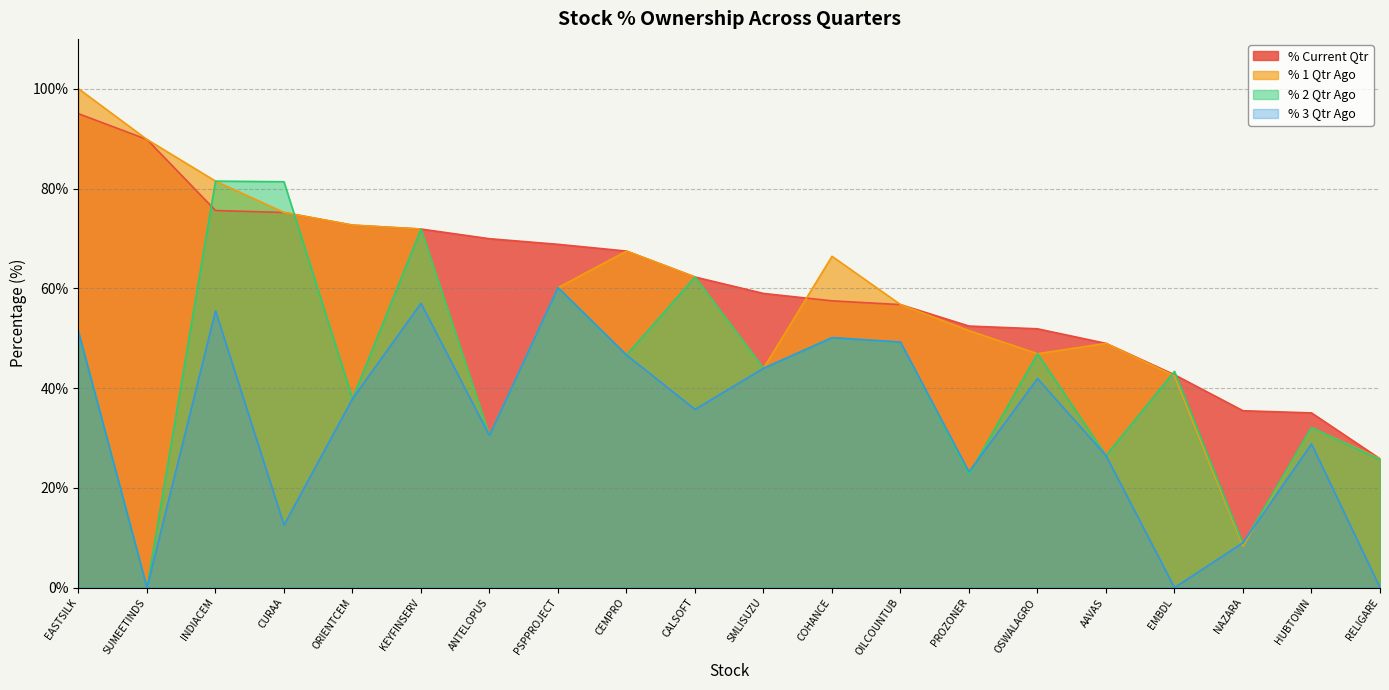

What is the difference between the % 3 Qtr Ago values at KEYFINSERV and PROZONER?

33.8